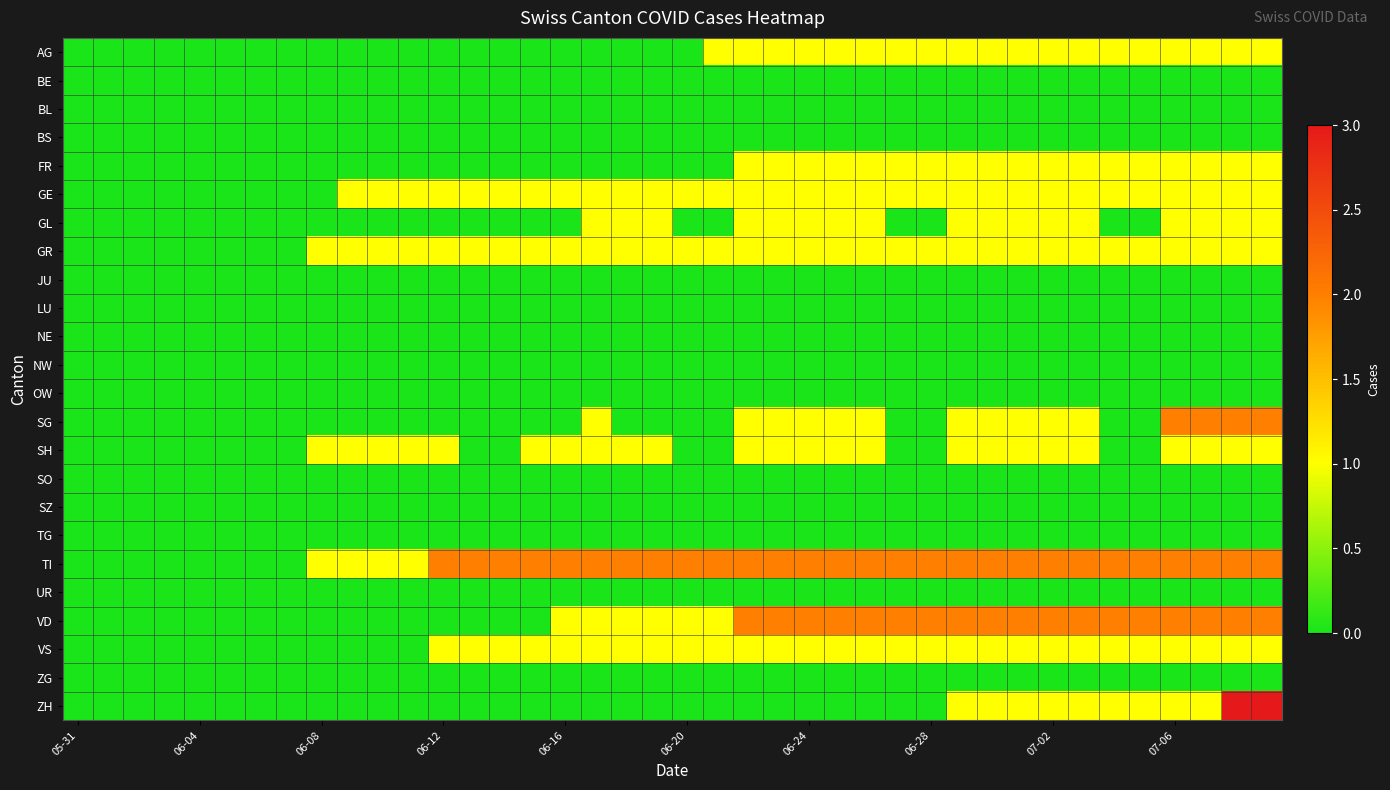

Reading left to right, list all the values displayed in this chart.

AG: 0	0	0	0	0	0	0	0	0	0	0	0	0	0	0	0	0	0	0	0	0	1	1	1	1	1	1	1	1	1	1	1	1	1	1	1	1	1	1	1
BE: 0	0	0	0	0	0	0	0	0	0	0	0	0	0	0	0	0	0	0	0	0	0	0	0	0	0	0	0	0	0	0	0	0	0	0	0	0	0	0	0
BL: 0	0	0	0	0	0	0	0	0	0	0	0	0	0	0	0	0	0	0	0	0	0	0	0	0	0	0	0	0	0	0	0	0	0	0	0	0	0	0	0
BS: 0	0	0	0	0	0	0	0	0	0	0	0	0	0	0	0	0	0	0	0	0	0	0	0	0	0	0	0	0	0	0	0	0	0	0	0	0	0	0	0
FR: 0	0	0	0	0	0	0	0	0	0	0	0	0	0	0	0	0	0	0	0	0	0	1	1	1	1	1	1	1	1	1	1	1	1	1	1	1	1	1	1
GE: 0	0	0	0	0	0	0	0	0	1	1	1	1	1	1	1	1	1	1	1	1	1	1	1	1	1	1	1	1	1	1	1	1	1	1	1	1	1	1	1
GL: 0	0	0	0	0	0	0	0	0	0	0	0	0	0	0	0	0	1	1	1	0	0	1	1	1	1	1	0	0	1	1	1	1	1	0	0	1	1	1	1
GR: 0	0	0	0	0	0	0	0	1	1	1	1	1	1	1	1	1	1	1	1	1	1	1	1	1	1	1	1	1	1	1	1	1	1	1	1	1	1	1	1
JU: 0	0	0	0	0	0	0	0	0	0	0	0	0	0	0	0	0	0	0	0	0	0	0	0	0	0	0	0	0	0	0	0	0	0	0	0	0	0	0	0
LU: 0	0	0	0	0	0	0	0	0	0	0	0	0	0	0	0	0	0	0	0	0	0	0	0	0	0	0	0	0	0	0	0	0	0	0	0	0	0	0	0
NE: 0	0	0	0	0	0	0	0	0	0	0	0	0	0	0	0	0	0	0	0	0	0	0	0	0	0	0	0	0	0	0	0	0	0	0	0	0	0	0	0
NW: 0	0	0	0	0	0	0	0	0	0	0	0	0	0	0	0	0	0	0	0	0	0	0	0	0	0	0	0	0	0	0	0	0	0	0	0	0	0	0	0
OW: 0	0	0	0	0	0	0	0	0	0	0	0	0	0	0	0	0	0	0	0	0	0	0	0	0	0	0	0	0	0	0	0	0	0	0	0	0	0	0	0
SG: 0	0	0	0	0	0	0	0	0	0	0	0	0	0	0	0	0	1	0	0	0	0	1	1	1	1	1	0	0	1	1	1	1	1	0	0	2	2	2	2
SH: 0	0	0	0	0	0	0	0	1	1	1	1	1	0	0	1	1	1	1	1	0	0	1	1	1	1	1	0	0	1	1	1	1	1	0	0	1	1	1	1
SO: 0	0	0	0	0	0	0	0	0	0	0	0	0	0	0	0	0	0	0	0	0	0	0	0	0	0	0	0	0	0	0	0	0	0	0	0	0	0	0	0
SZ: 0	0	0	0	0	0	0	0	0	0	0	0	0	0	0	0	0	0	0	0	0	0	0	0	0	0	0	0	0	0	0	0	0	0	0	0	0	0	0	0
TG: 0	0	0	0	0	0	0	0	0	0	0	0	0	0	0	0	0	0	0	0	0	0	0	0	0	0	0	0	0	0	0	0	0	0	0	0	0	0	0	0
TI: 0	0	0	0	0	0	0	0	1	1	1	1	2	2	2	2	2	2	2	2	2	2	2	2	2	2	2	2	2	2	2	2	2	2	2	2	2	2	2	2
UR: 0	0	0	0	0	0	0	0	0	0	0	0	0	0	0	0	0	0	0	0	0	0	0	0	0	0	0	0	0	0	0	0	0	0	0	0	0	0	0	0
VD: 0	0	0	0	0	0	0	0	0	0	0	0	0	0	0	0	1	1	1	1	1	1	2	2	2	2	2	2	2	2	2	2	2	2	2	2	2	2	2	2
VS: 0	0	0	0	0	0	0	0	0	0	0	0	1	1	1	1	1	1	1	1	1	1	1	1	1	1	1	1	1	1	1	1	1	1	1	1	1	1	1	1
ZG: 0	0	0	0	0	0	0	0	0	0	0	0	0	0	0	0	0	0	0	0	0	0	0	0	0	0	0	0	0	0	0	0	0	0	0	0	0	0	0	0
ZH: 0	0	0	0	0	0	0	0	0	0	0	0	0	0	0	0	0	0	0	0	0	0	0	0	0	0	0	0	0	1	1	1	1	1	1	1	1	1	3	3